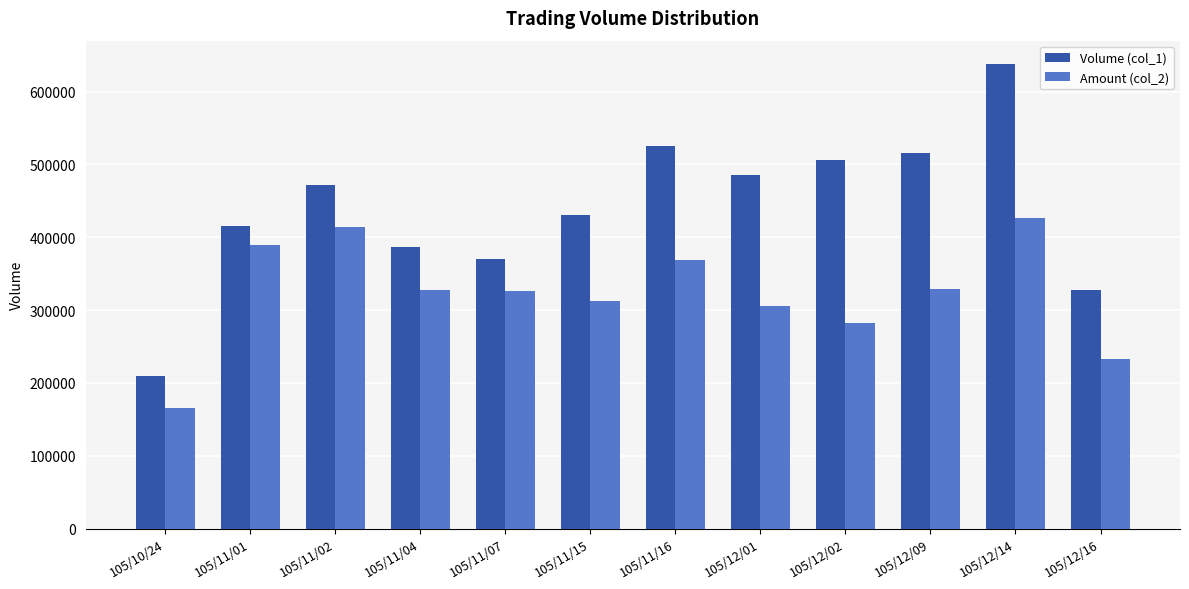

What is the spread (max minus min) of values at 105/12/14?

211330